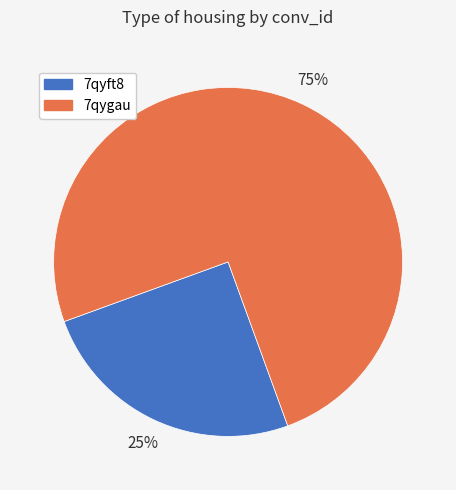

How many slices are in this pie chart?

2